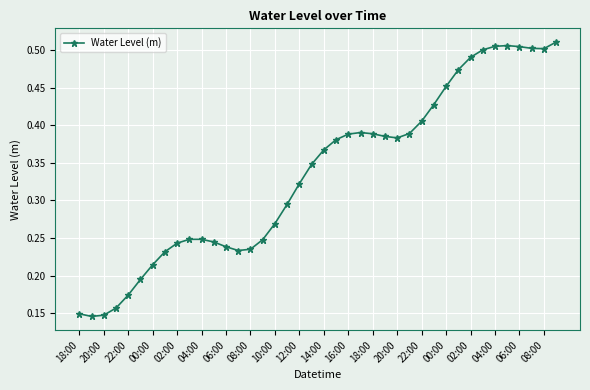

Count the values in the range 0 to 1.

40